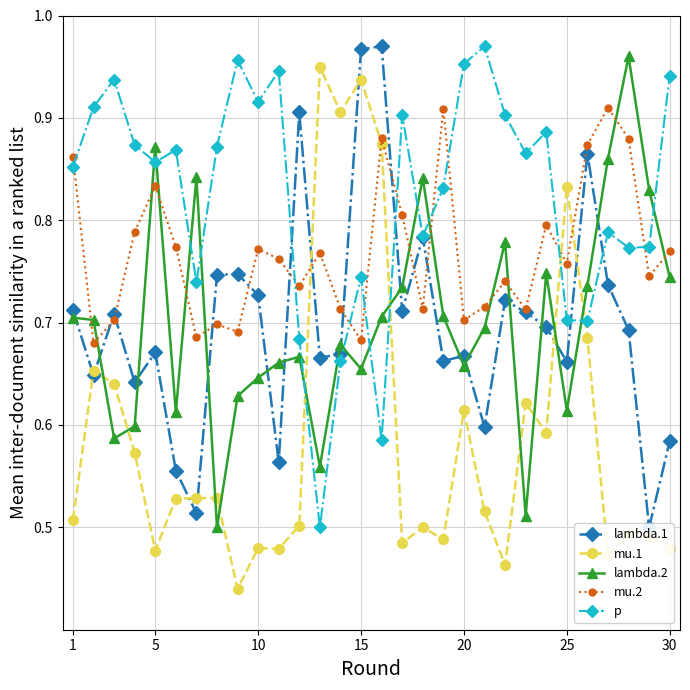

Reading left to right, extract all data points from this chart.

lambda.1: 0.7	0.6	0.7	0.6	0.7	0.6	0.5	0.7	0.7	0.7	0.6	0.9	0.7	0.7	1.0	1.0	0.7	0.8	0.7	0.7	0.6	0.7	0.7	0.7	0.7	0.9	0.7	0.7	0.5	0.6
mu.1: 0.5	0.7	0.6	0.6	0.5	0.5	0.5	0.5	0.4	0.5	0.5	0.5	0.9	0.9	0.9	0.9	0.5	0.5	0.5	0.6	0.5	0.5	0.6	0.6	0.8	0.7	0.5	0.5	0.5	0.5
lambda.2: 0.7	0.7	0.6	0.6	0.9	0.6	0.8	0.5	0.6	0.6	0.7	0.7	0.6	0.7	0.7	0.7	0.7	0.8	0.7	0.7	0.7	0.8	0.5	0.7	0.6	0.7	0.9	1.0	0.8	0.7
mu.2: 0.9	0.7	0.7	0.8	0.8	0.8	0.7	0.7	0.7	0.8	0.8	0.7	0.8	0.7	0.7	0.9	0.8	0.7	0.9	0.7	0.7	0.7	0.7	0.8	0.8	0.9	0.9	0.9	0.7	0.8
p: 0.9	0.9	0.9	0.9	0.9	0.9	0.7	0.9	1.0	0.9	0.9	0.7	0.5	0.7	0.7	0.6	0.9	0.8	0.8	1.0	1.0	0.9	0.9	0.9	0.7	0.7	0.8	0.8	0.8	0.9